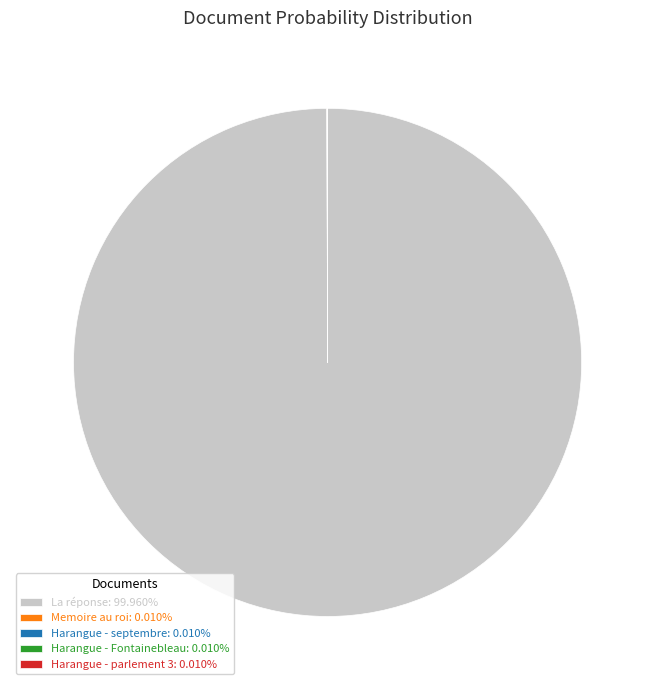

Is La réponse: 99.960% the majority of the pie?

Yes